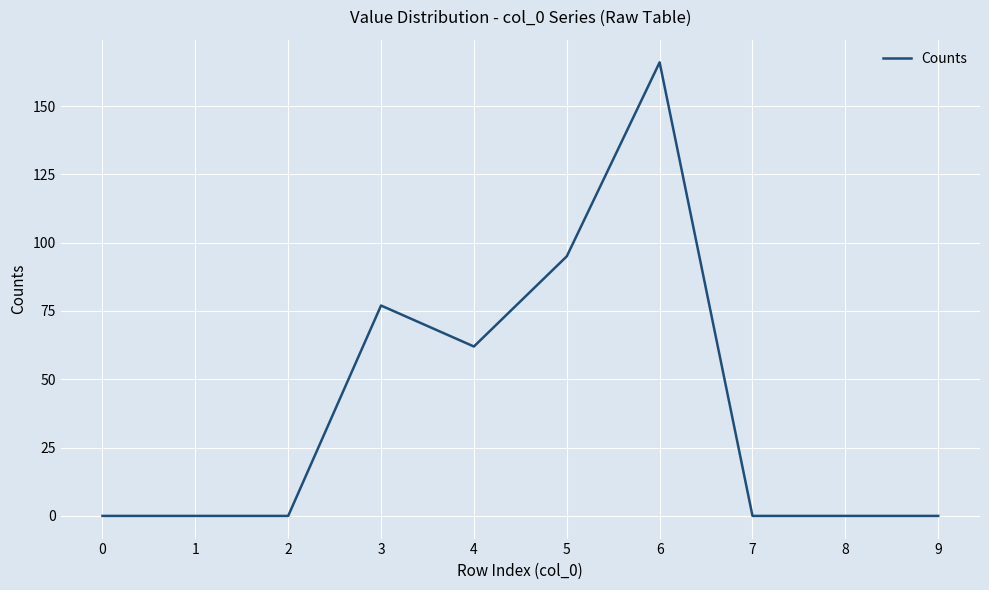

The value at 6 is 85. True or false?

False